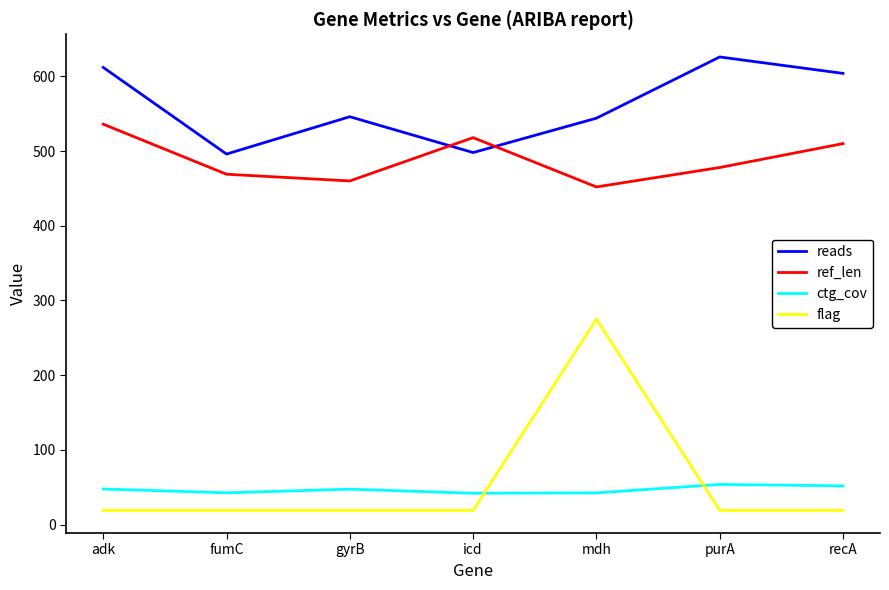

At how many categories does at least one series exceed 77?

7